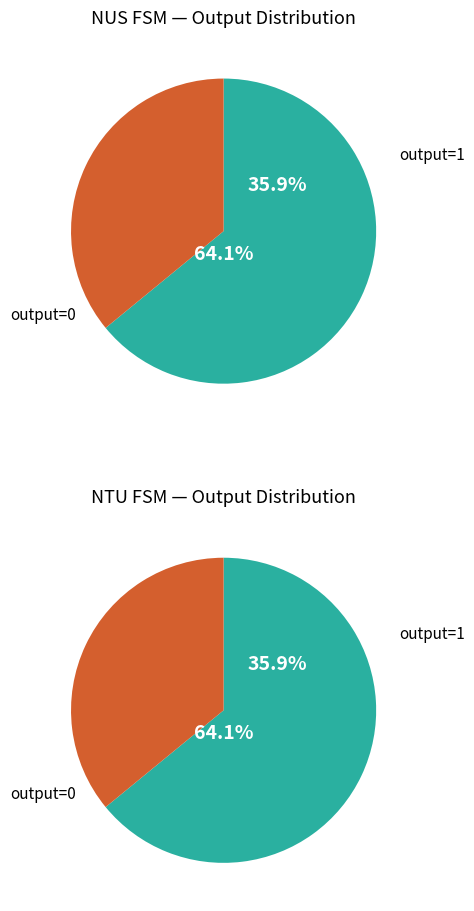

What is the largest slice in the pie chart?

output=1